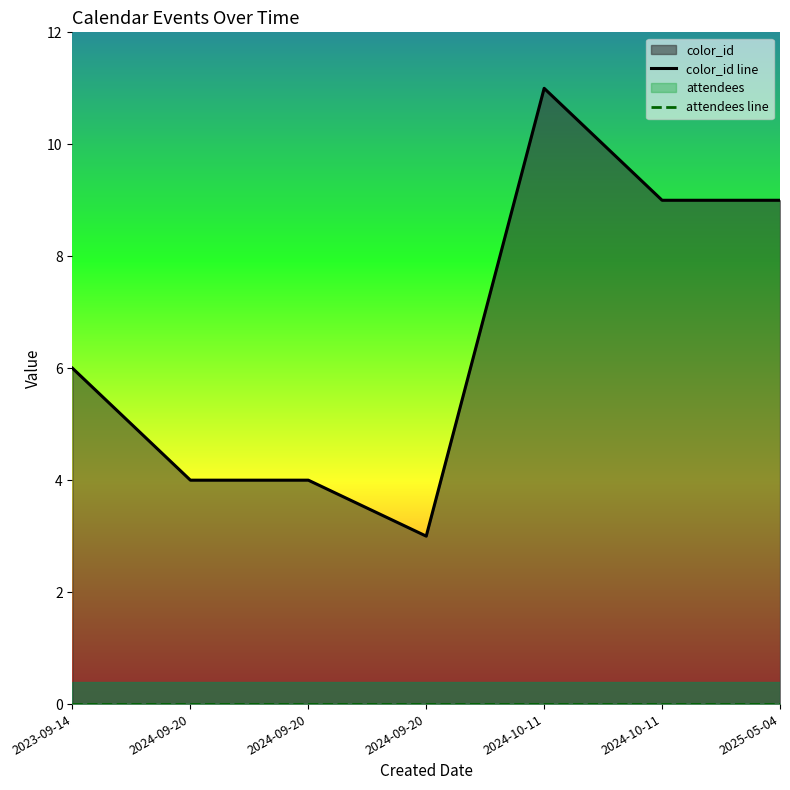

Count the number of categories in the chart.

7